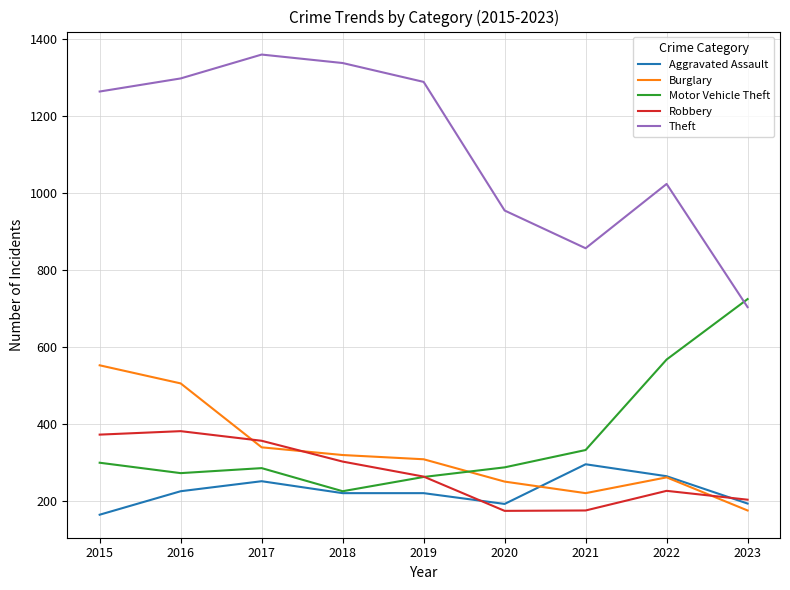

The Burglary series shows 220 at 2021. True or false?

True